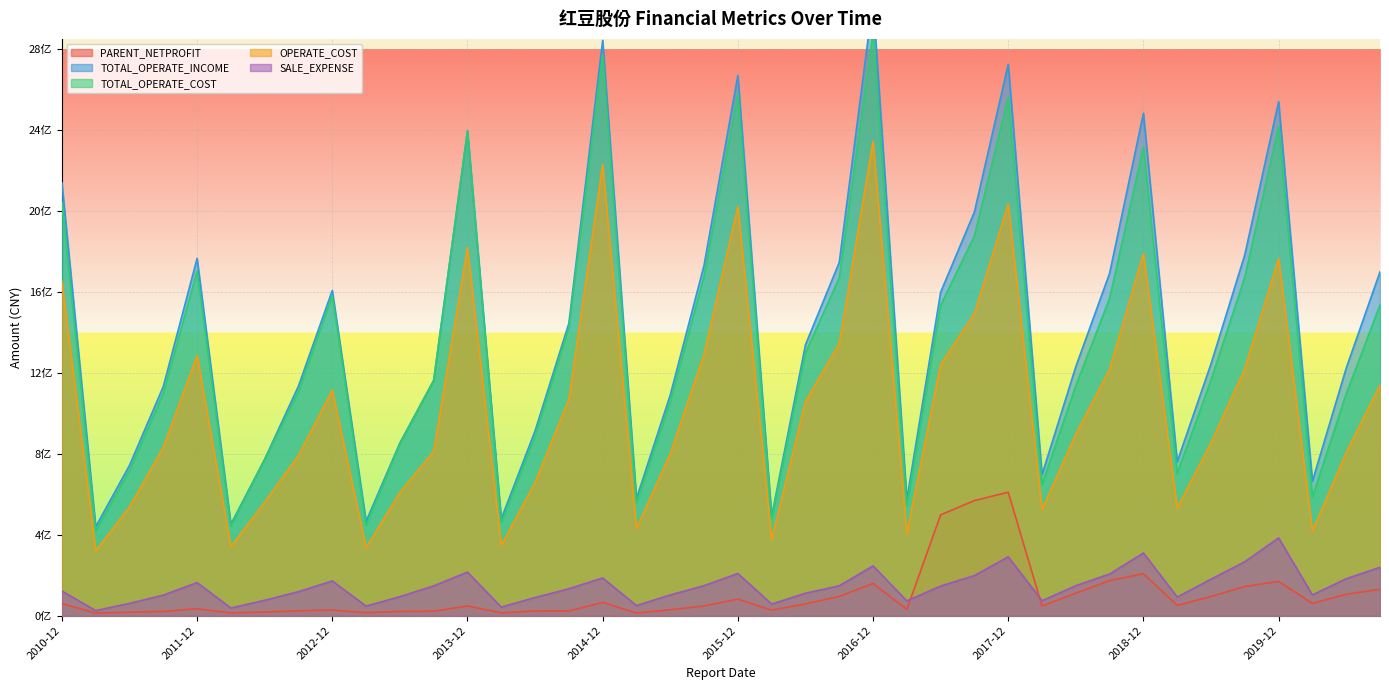

Is the value of PARENT_NETPROFIT at 2014-06 greater than the value of TOTAL_OPERATE_INCOME at 2017-06?

No